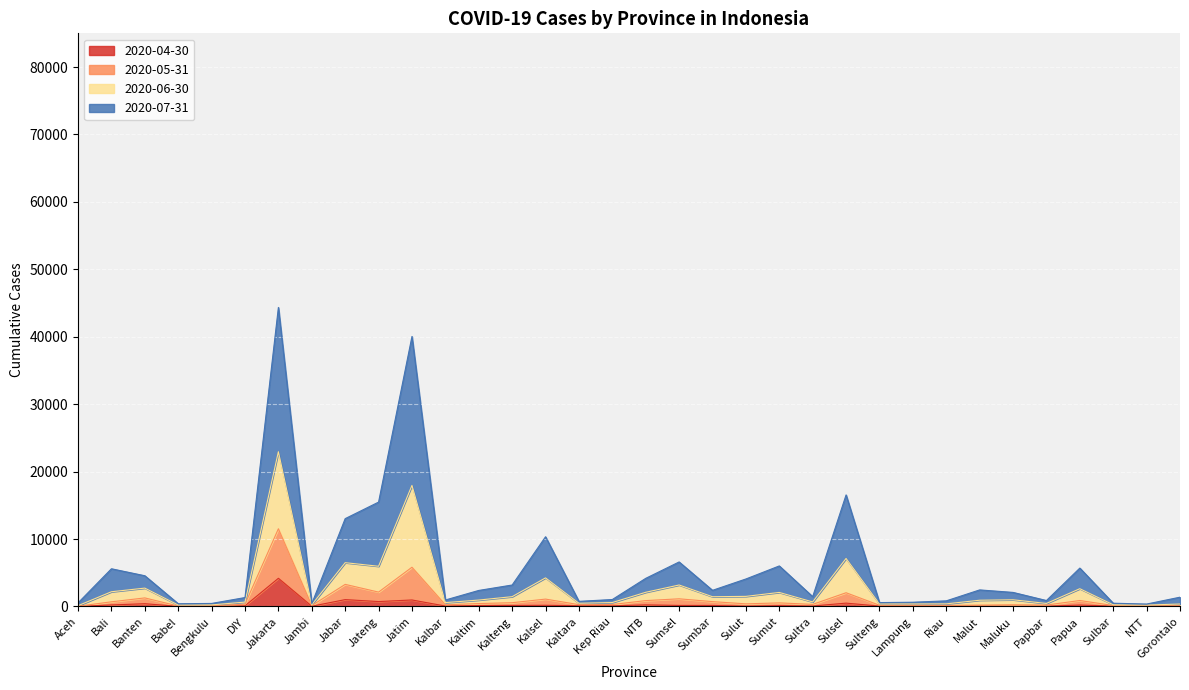

At which category does 2020-06-30 reach its first local peak?

Bali